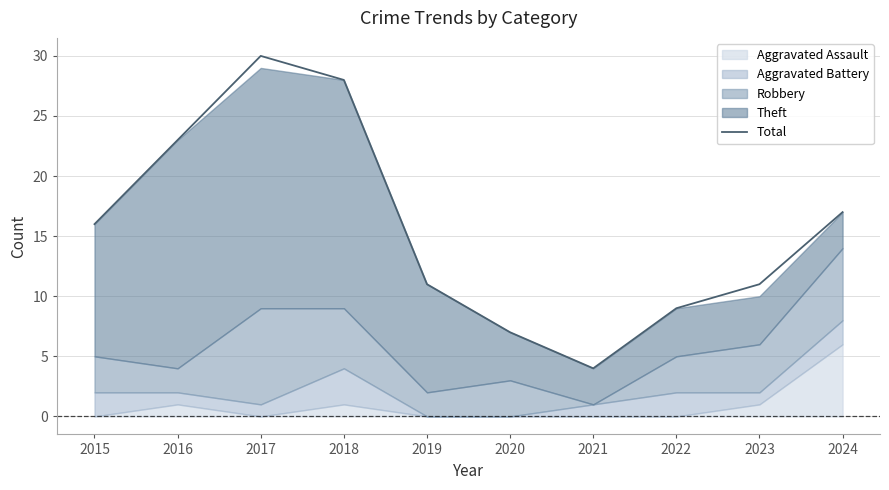

Reading left to right, what are all the values shown in this chart?

16	23	30	28	11	7	4	9	11	17